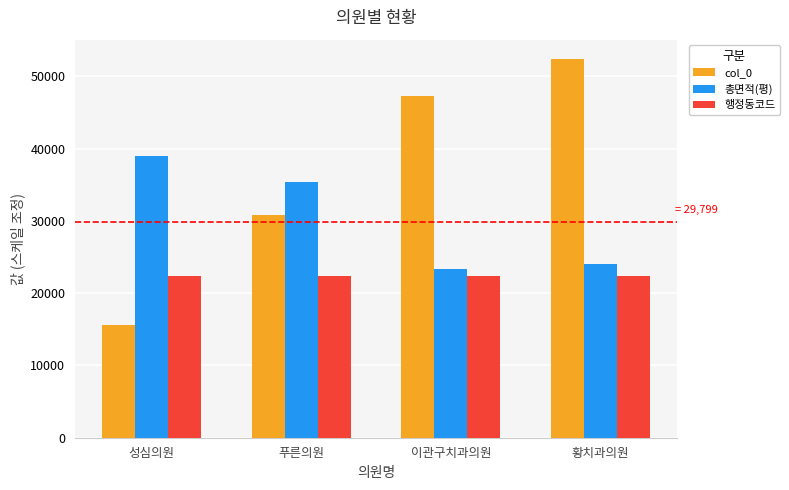

List the series in order of their overall mean, highest first.

col_0, 총면적(평), 행정동코드